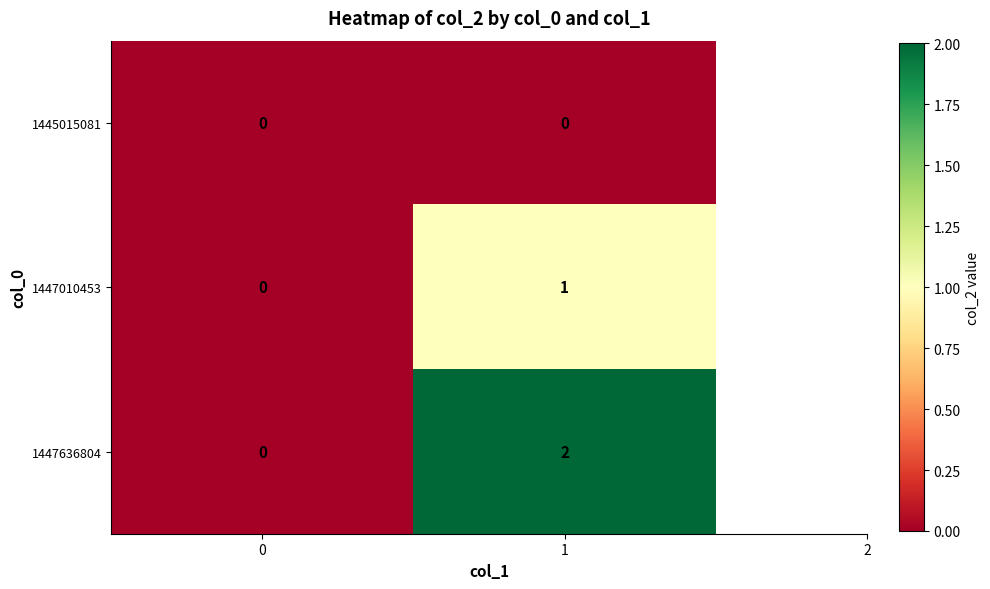

Reading left to right, what are all the values shown in this chart?

1445015081: 0	0
1447010453: 0	1
1447636804: 0	2